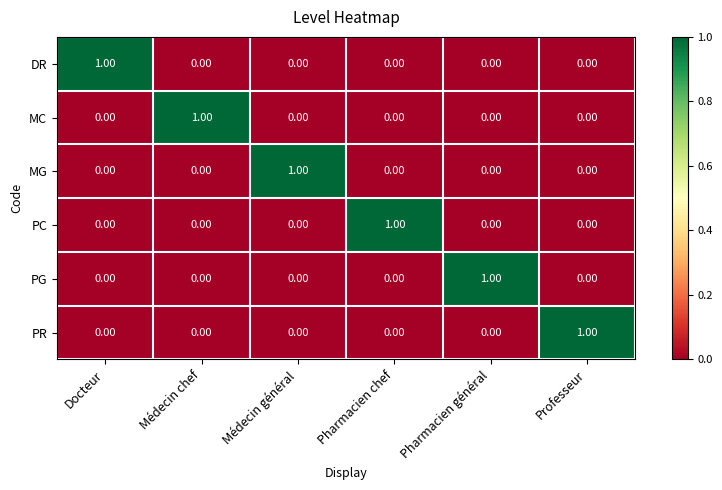

What is the spread (max minus min) of values at Pharmacien chef?

1